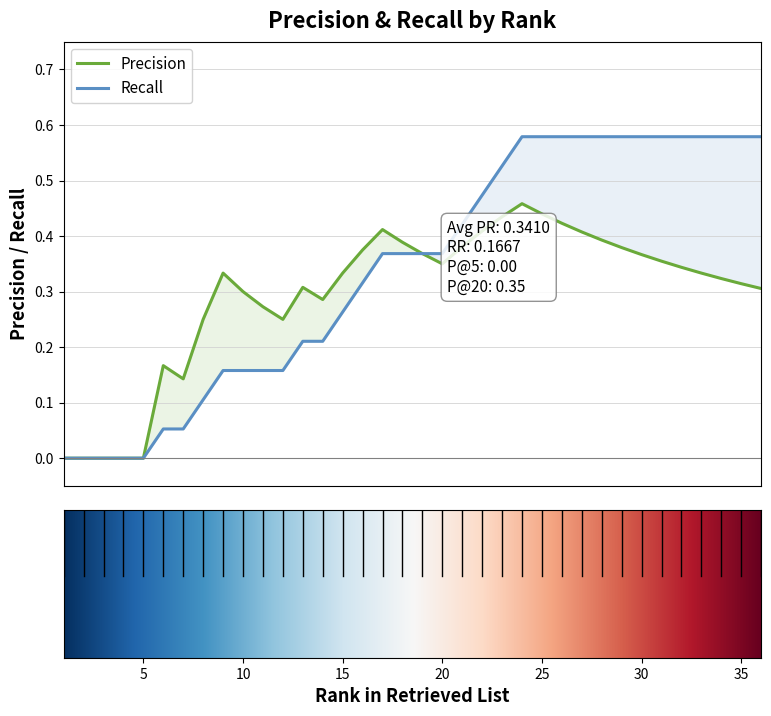

Reading left to right, what are all the values shown in this chart?

Precision: 1=0.0	2=0.0	3=0.0	4=0.0	5=0.0	6=0.2	7=0.1	8=0.2	9=0.3	10=0.3	11=0.3	12=0.2	13=0.3	14=0.3	15=0.3	16=0.4	17=0.4	18=0.4	19=0.4	20=0.3	21=0.4	22=0.4	23=0.4	24=0.5	25=0.4	26=0.4	27=0.4	28=0.4	29=0.4	30=0.4	31=0.4	32=0.3	33=0.3	34=0.3	35=0.3	36=0.3
Recall: 1=0.0	2=0.0	3=0.0	4=0.0	5=0.0	6=0.1	7=0.1	8=0.1	9=0.2	10=0.2	11=0.2	12=0.2	13=0.2	14=0.2	15=0.3	16=0.3	17=0.4	18=0.4	19=0.4	20=0.4	21=0.4	22=0.5	23=0.5	24=0.6	25=0.6	26=0.6	27=0.6	28=0.6	29=0.6	30=0.6	31=0.6	32=0.6	33=0.6	34=0.6	35=0.6	36=0.6